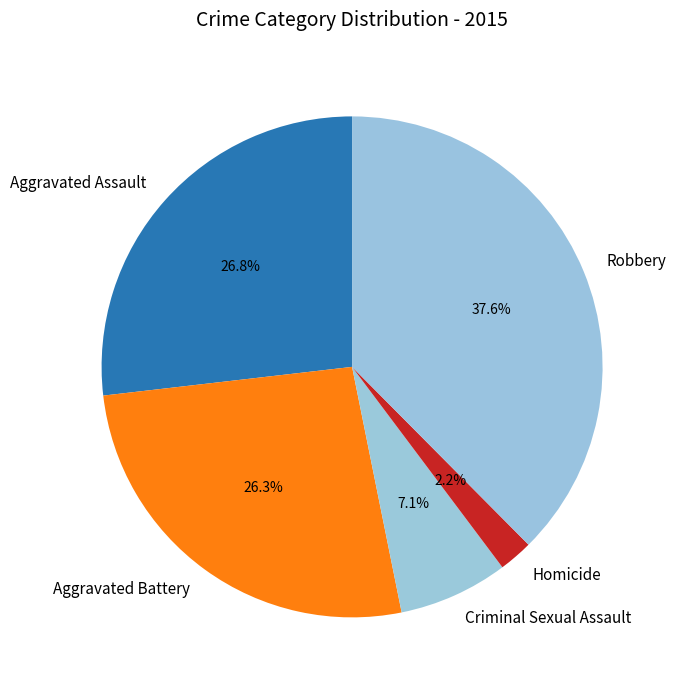

What portion of the pie excludes Criminal Sexual Assault?

92.9%